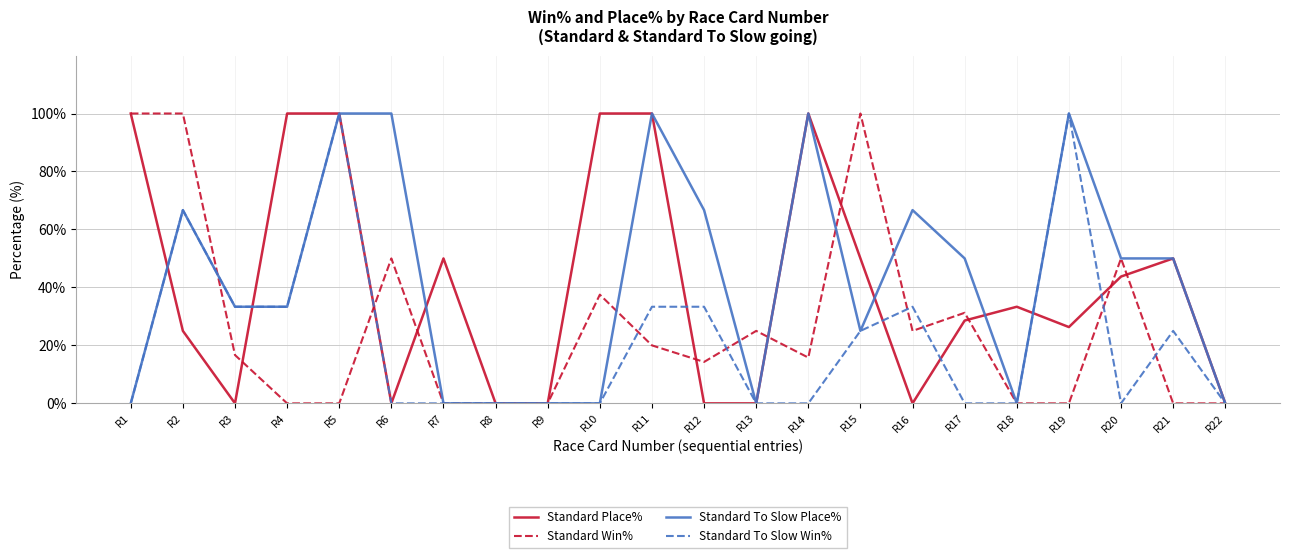

Where is the first local minimum for Standard Place%?

R3